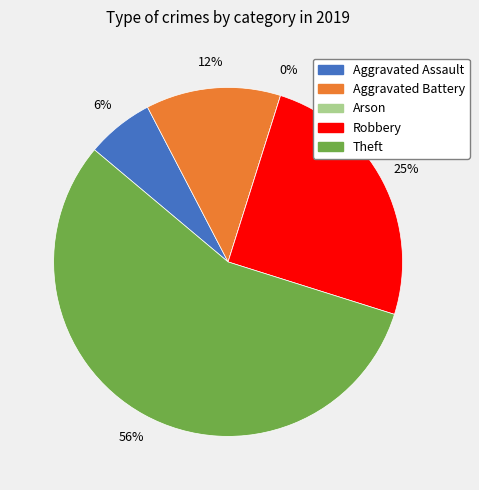

To the nearest percent, what is the difference between the largest and smallest slice percentages?

56%